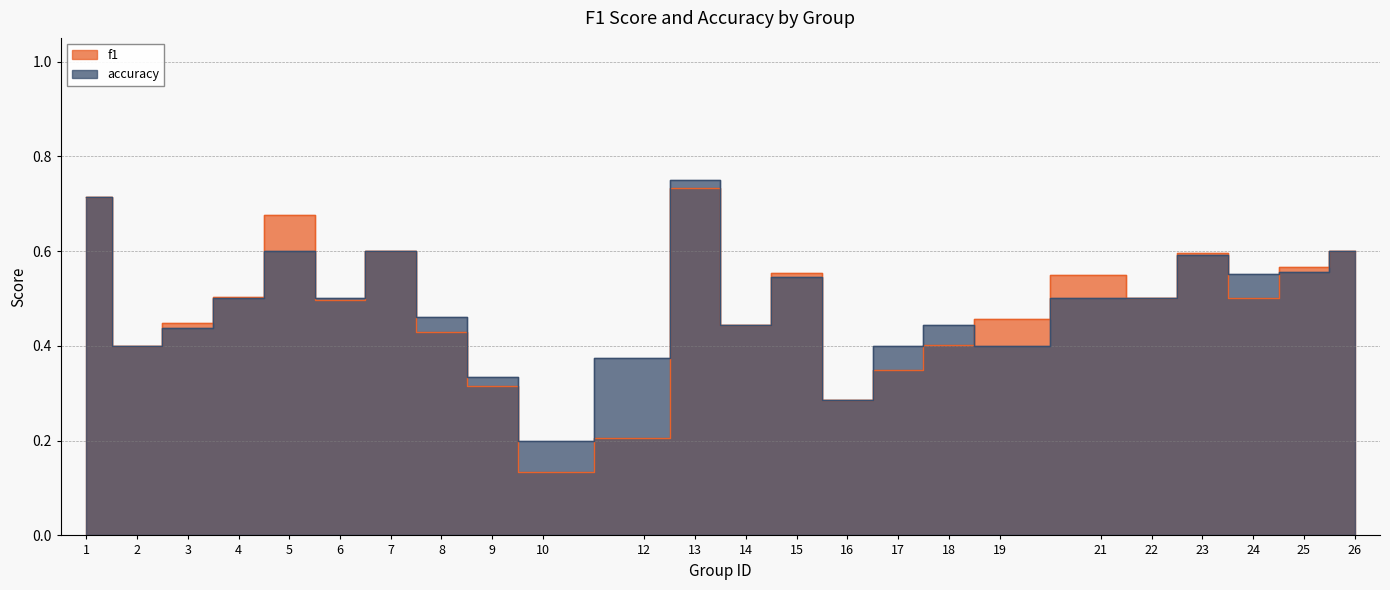

At 10, list the series in order from largest to smallest.

accuracy, f1